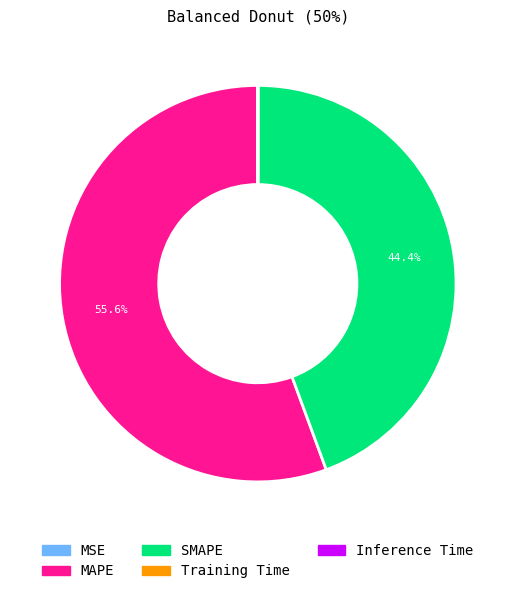

Does any single category account for the majority?

Yes